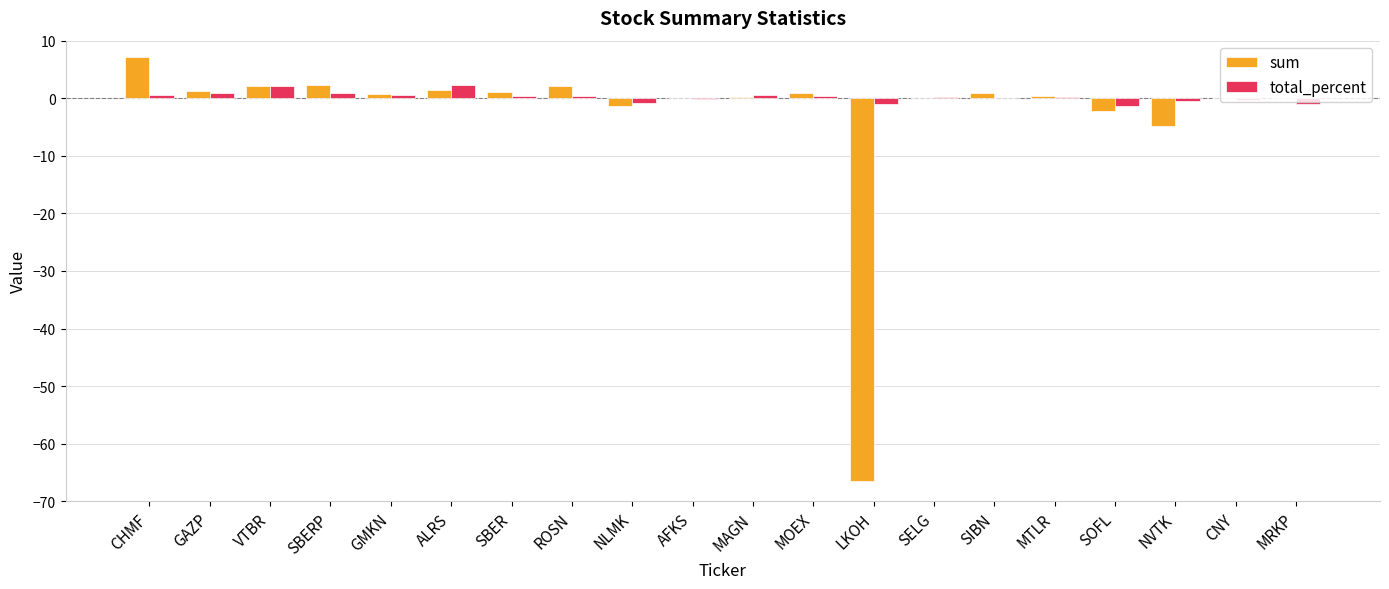

Which category has the highest value in the sum series?

CHMF